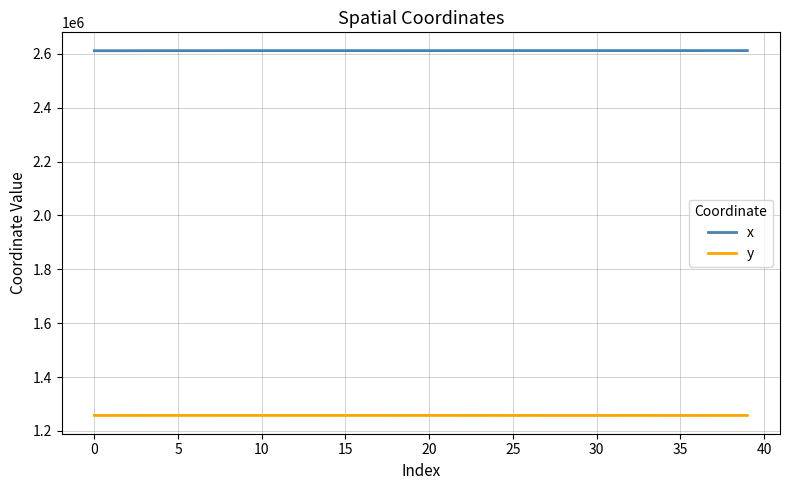

List the series in order of their overall mean, lowest first.

y, x